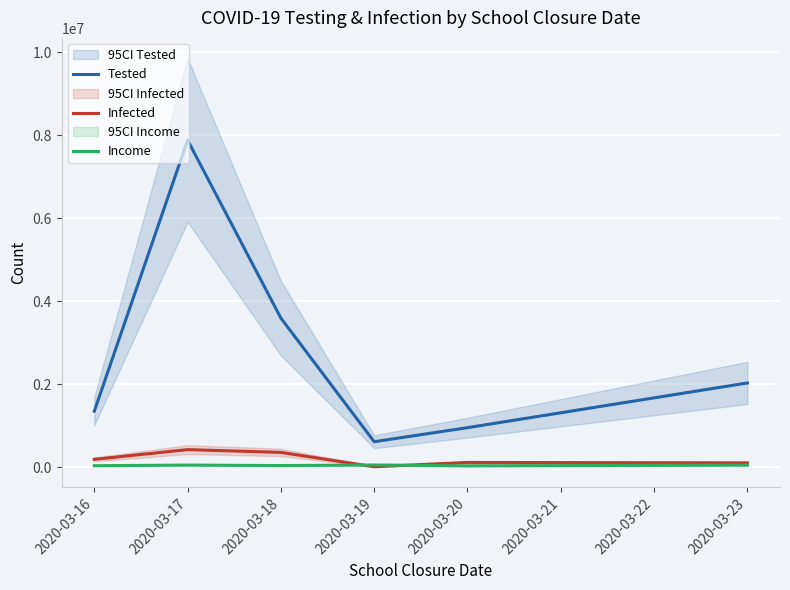

Reading left to right, transcribe all the data shown in this chart.

Tested: 1356420	7882680	3596700	620170	958073	2034795
Infected: 194892	429761	362921	17057	120865	109910
Income: 42334	56933	45745	59687	37994	56846